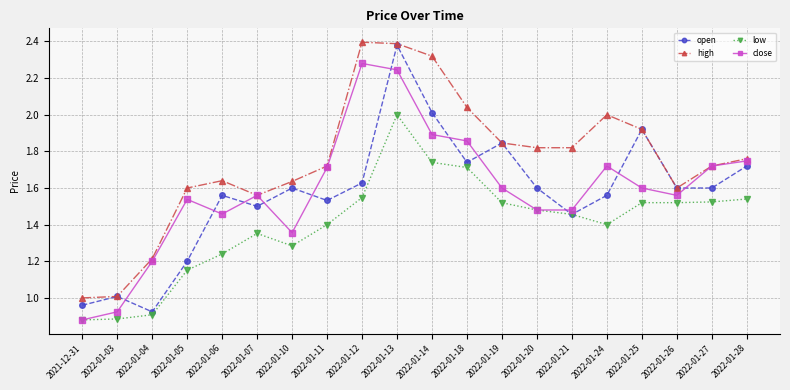

True or false: high has a value of 0.6 at 2022-01-07.

False